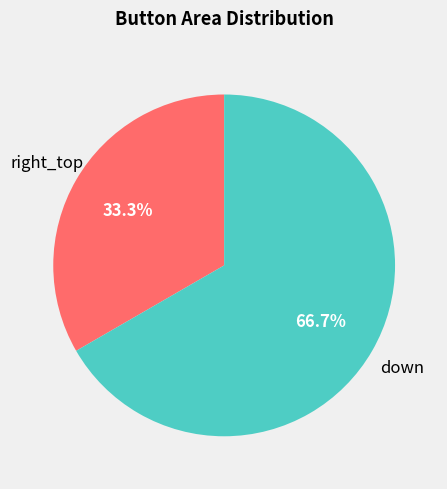

Is there a majority slice in this chart?

Yes